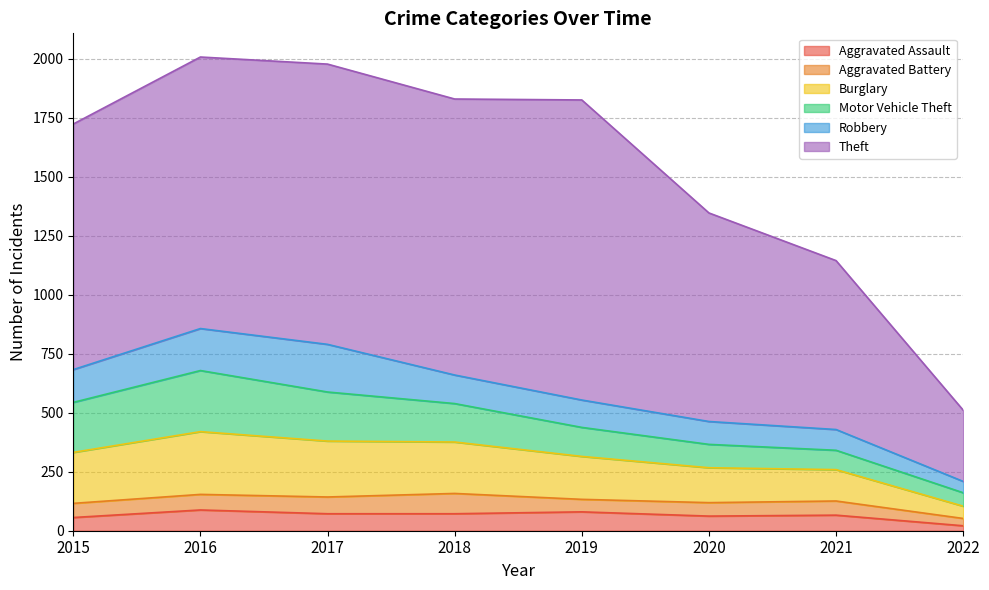

The value of Aggravated Battery at 2016 is 66. True or false?

True